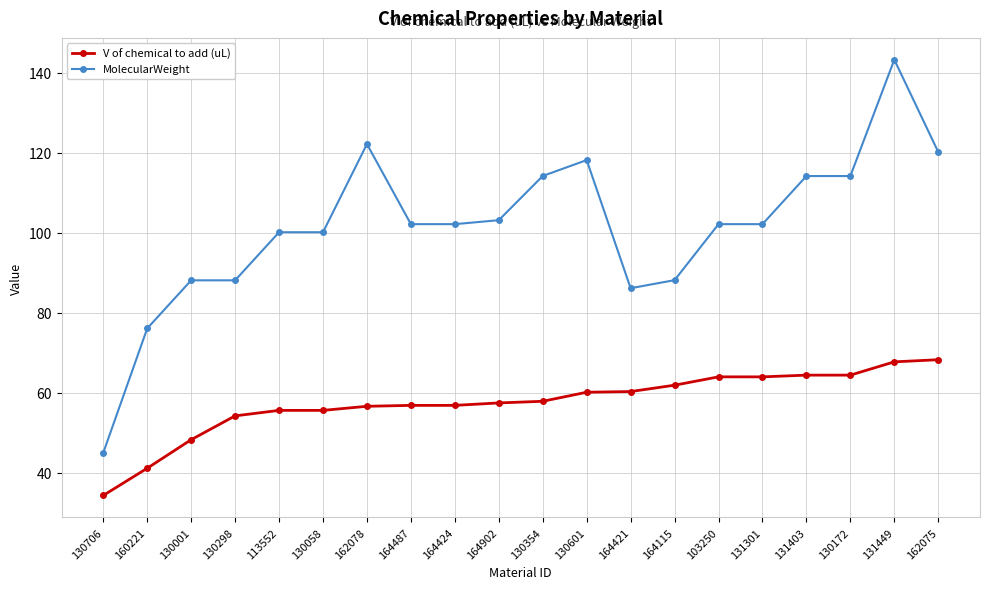

The V of chemical to add (uL) series shows 34.4 at 130706. True or false?

True